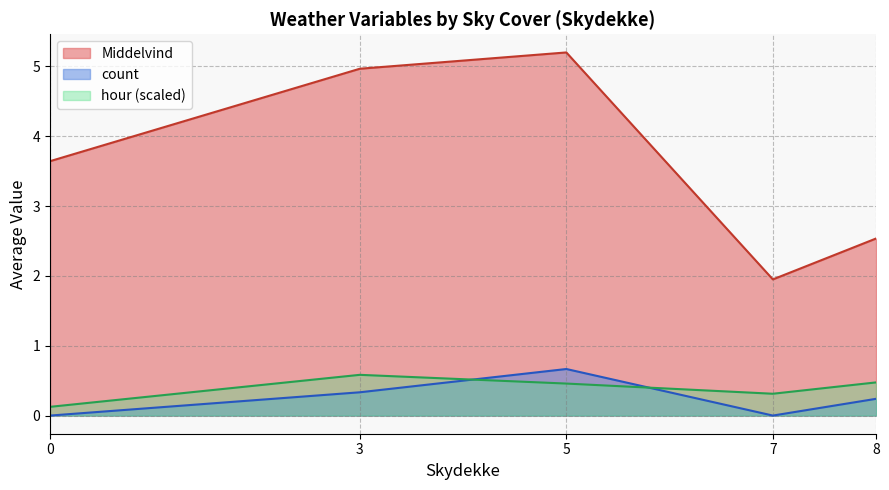

Rank the series by their maximum value, from lowest to highest.

hour (scaled), count, Middelvind